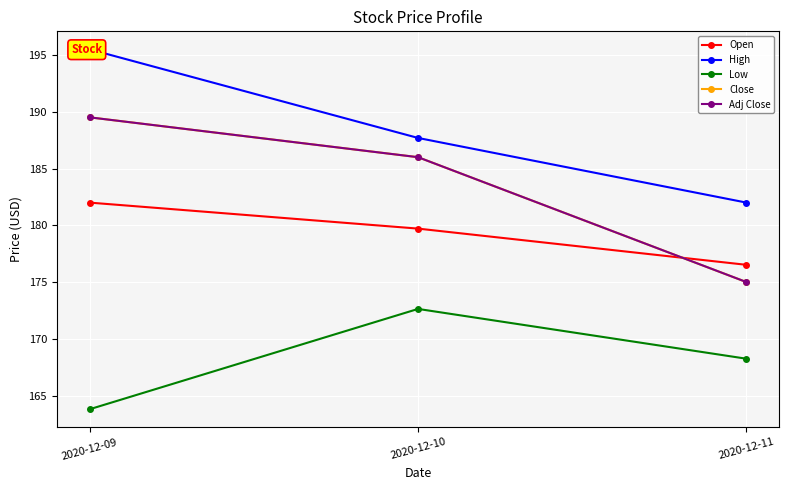

At how many categories does at least one series exceed 172?

3